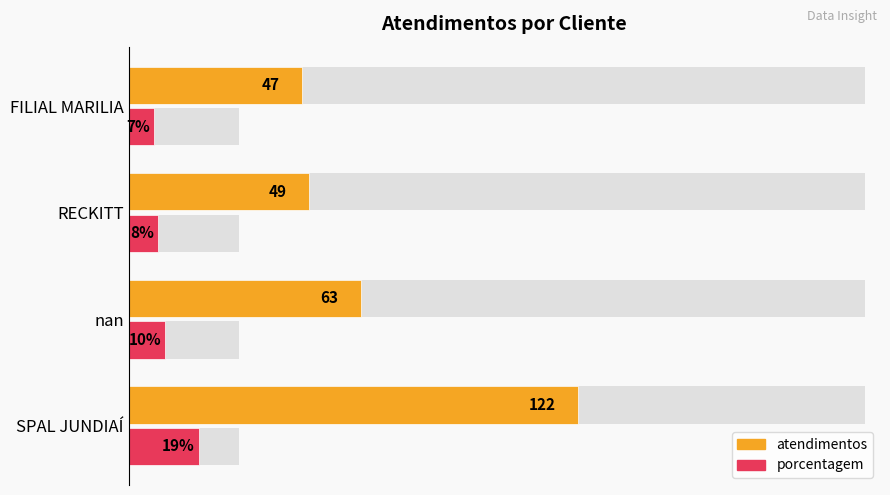

Read the porcentagem value at 1, to the nearest 10.

10